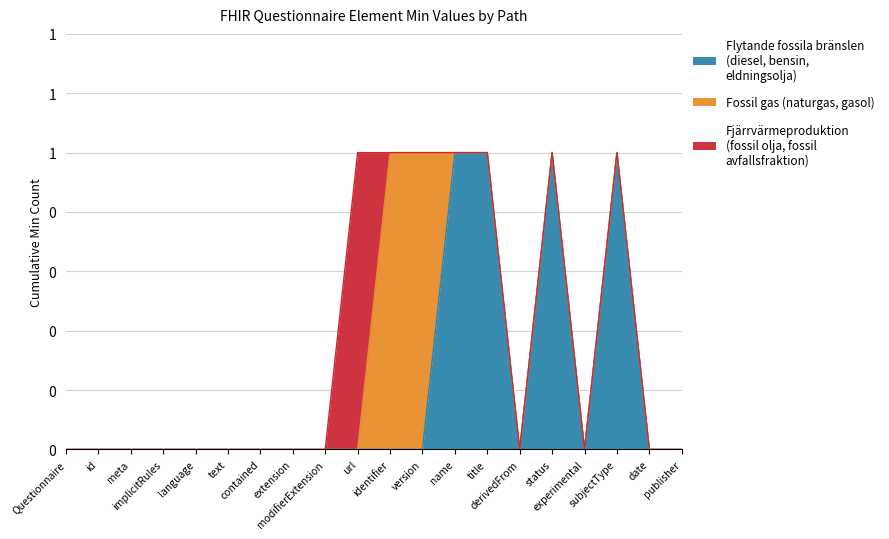

What is the sum of all Fjärrvärmeproduktion
(fossil olja, fossil
avfallsfraktion) values?

1